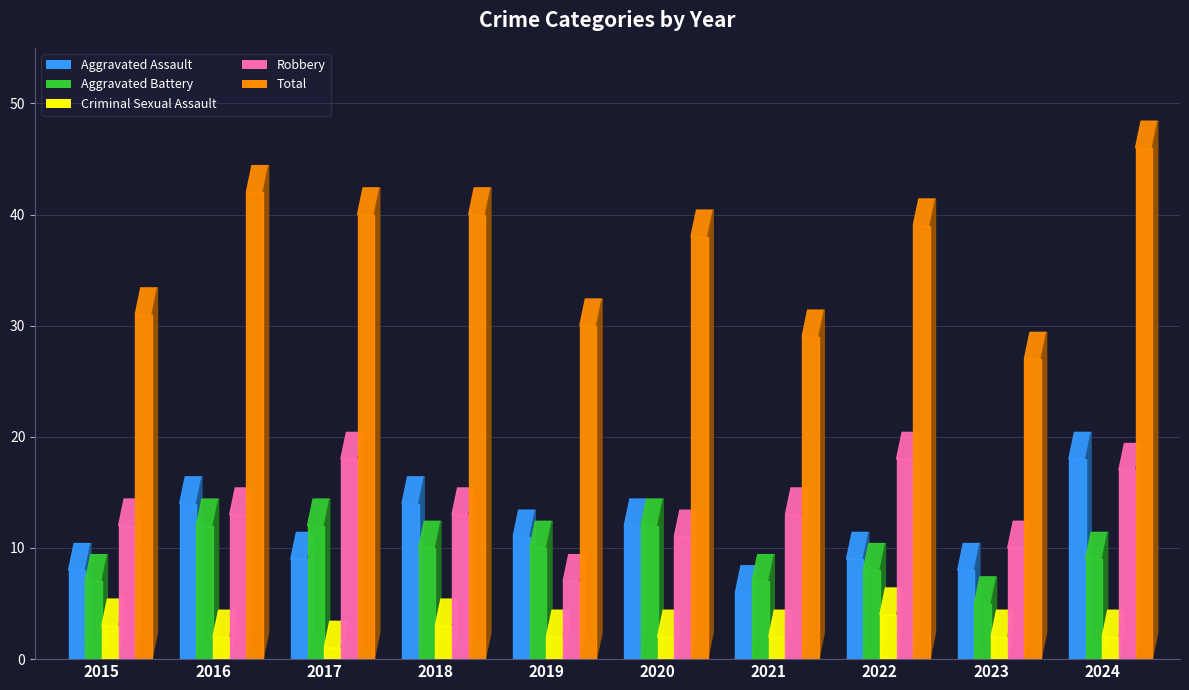

What is the value of the Aggravated Battery bar at the 4th from the left?

10